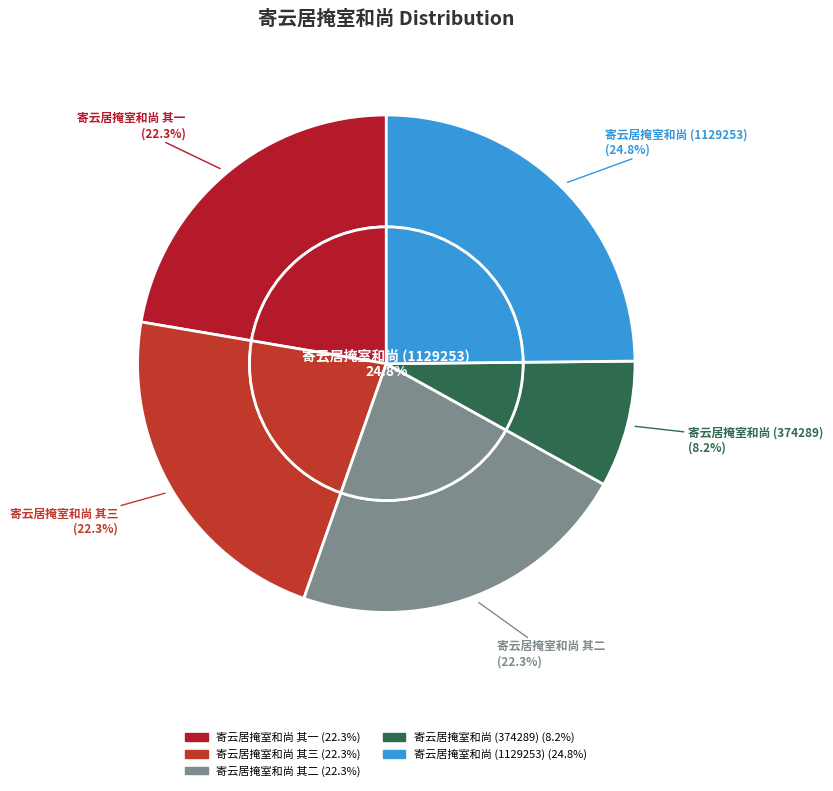

What is the largest slice in the pie chart?

寄云居掩室和尚